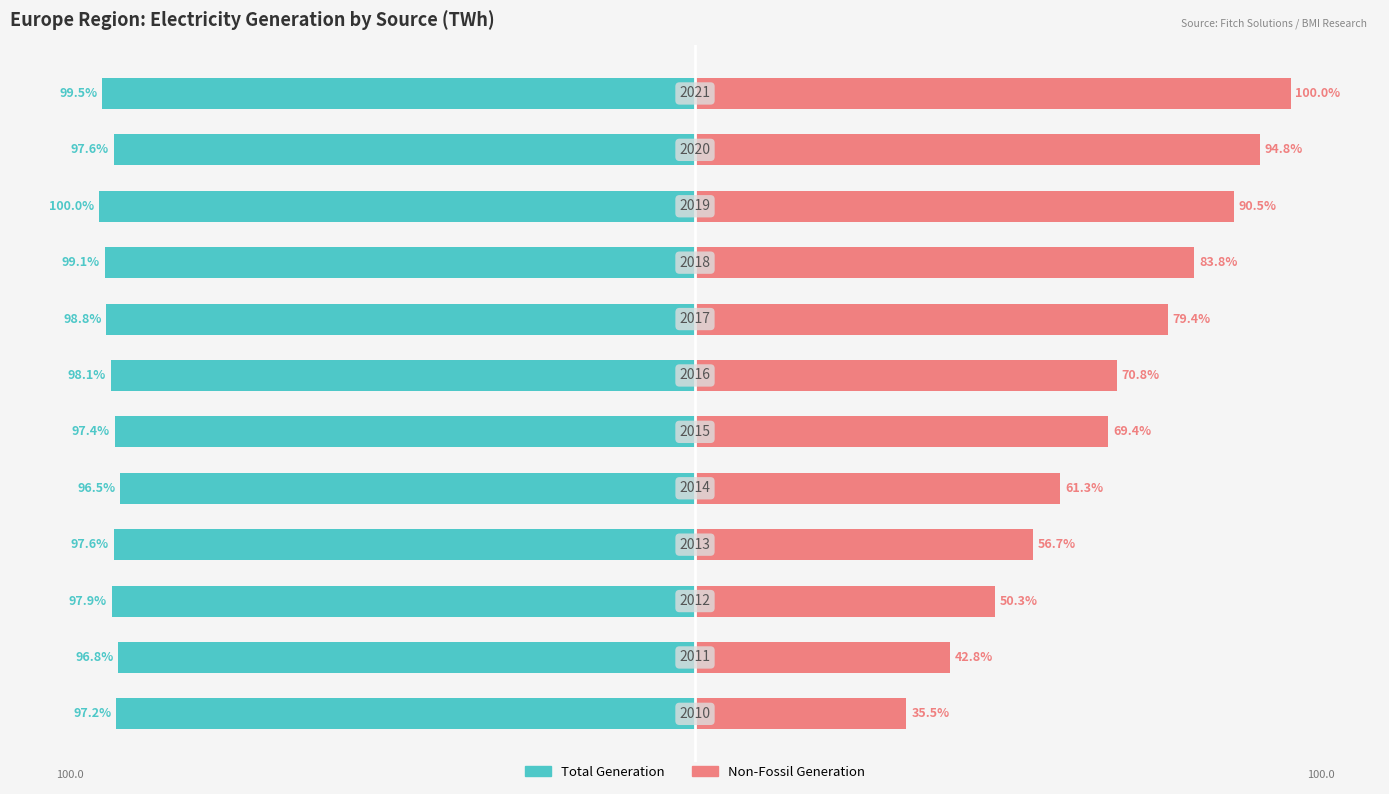

Reading left to right, what are all the values shown in this chart?

Total Generation: -97.2	-96.8	-97.9	-97.6	-96.5	-97.4	-98.1	-98.8	-99.1	-100.0	-97.6	-99.5
Non-Fossil Generation: 35.5	42.8	50.3	56.7	61.3	69.4	70.8	79.4	83.8	90.5	94.8	100.0